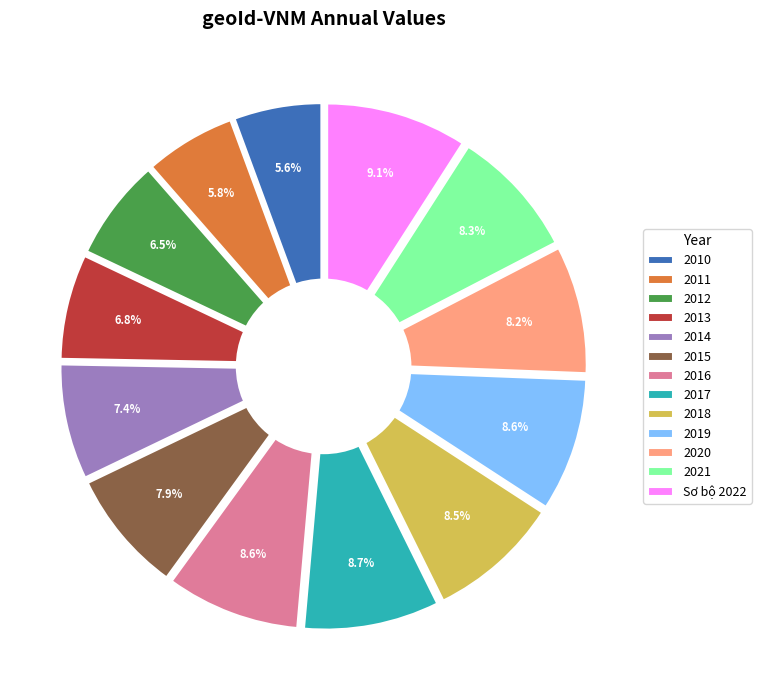

Is the sum of Sơ bộ 2022 and 2016 greater than half?

No